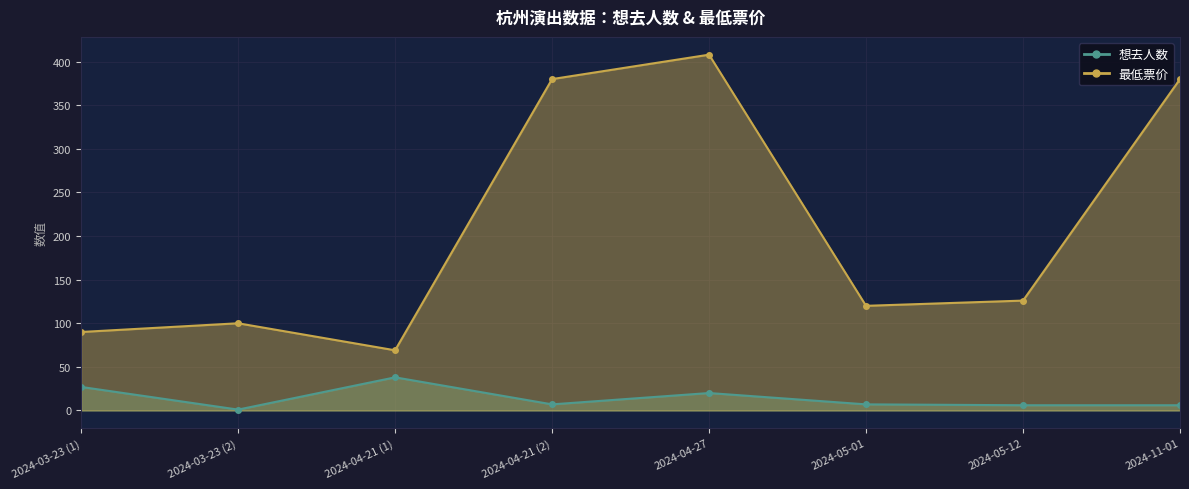

The value of 最低票价 at 2024-03-23 (2) is 100. True or false?

True